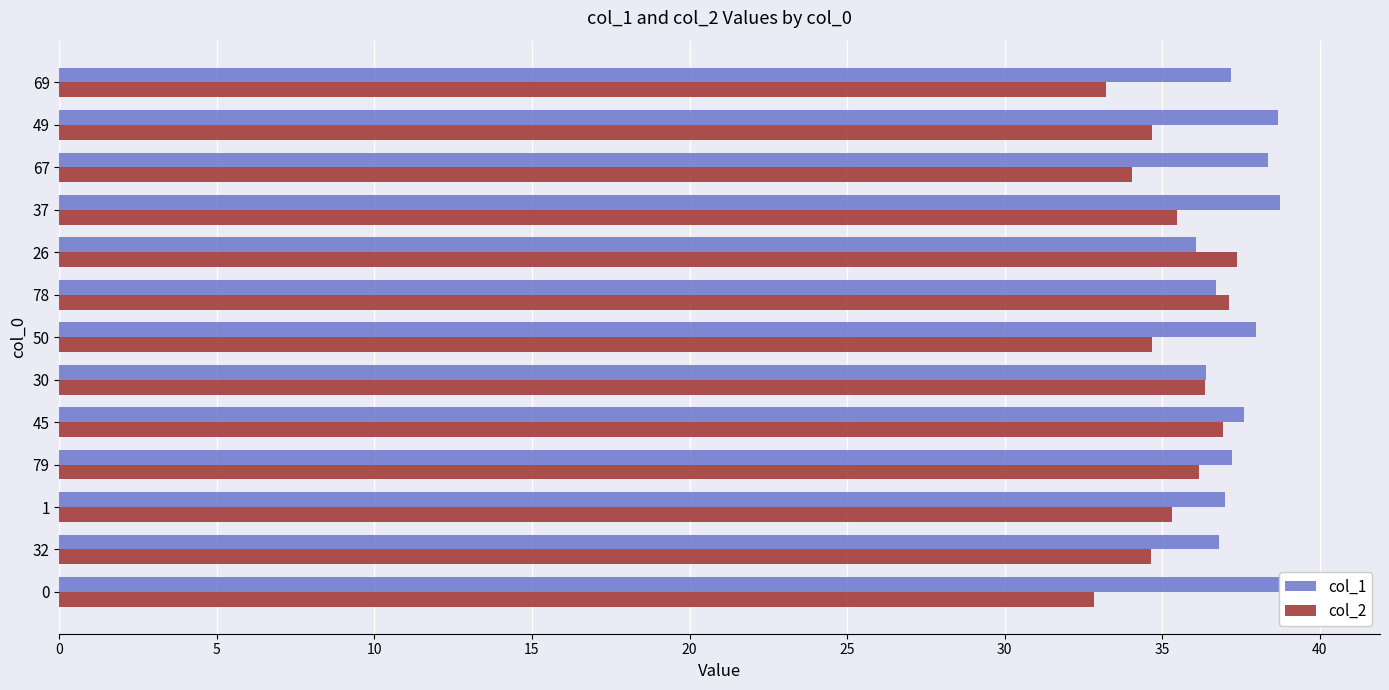

Is it true that col_2 equals 15.3 at 30?

False